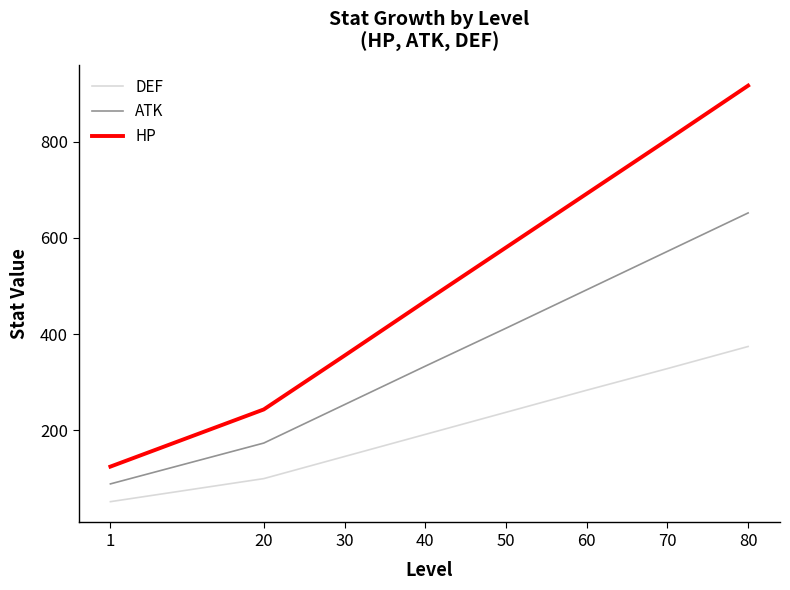

Rank the categories by HP value from highest to lowest.

80, 70, 60, 50, 40, 30, 20, 1